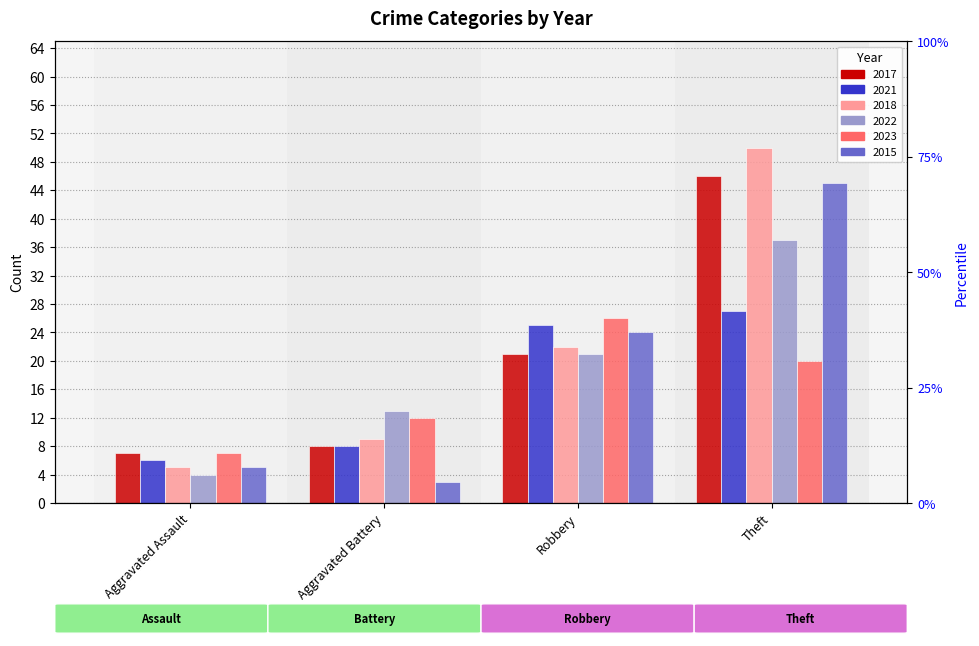

Reading left to right, transcribe all the data shown in this chart.

2017: 7	8	21	46
2021: 6	8	25	27
2018: 5	9	22	50
2022: 4	13	21	37
2023: 7	12	26	20
2015: 5	3	24	45